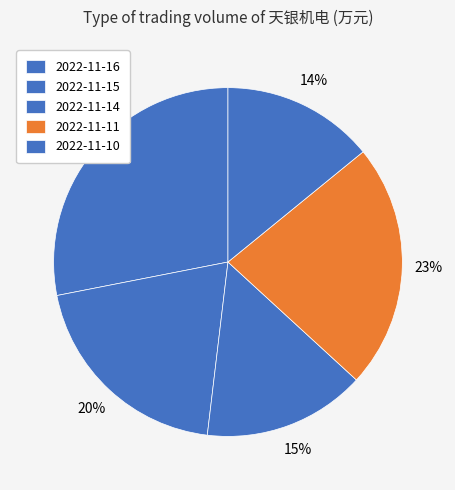

Does 2022-11-11 account for over 50% of the chart?

No